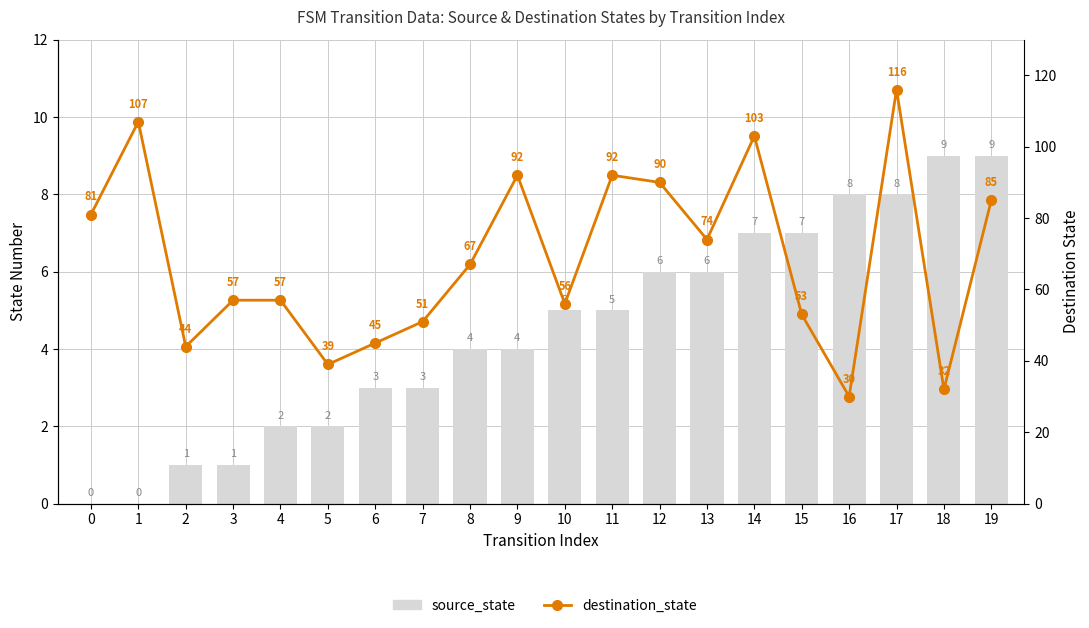

Are the bars horizontal?

No